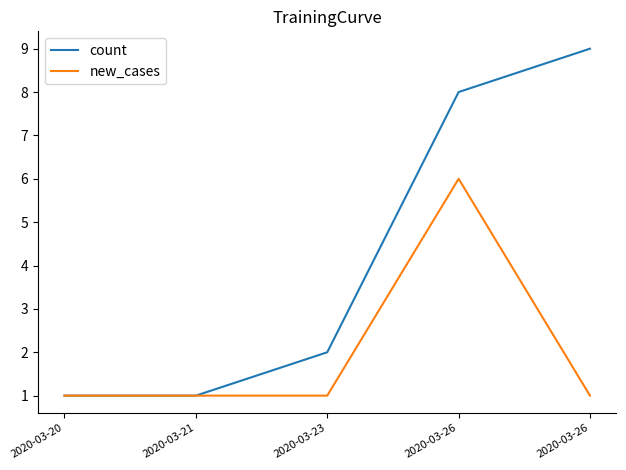

Is it true that new_cases equals 2 at 2020-03-20?

False